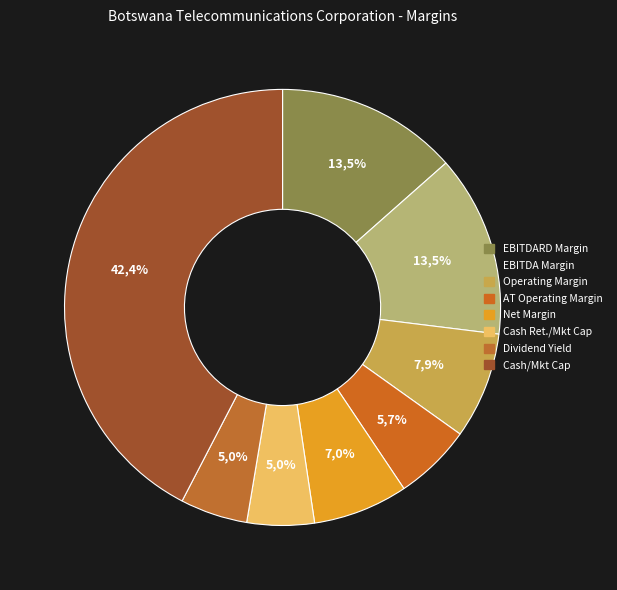

What percentage is the ebitda_margin slice, to the nearest percent?

13%